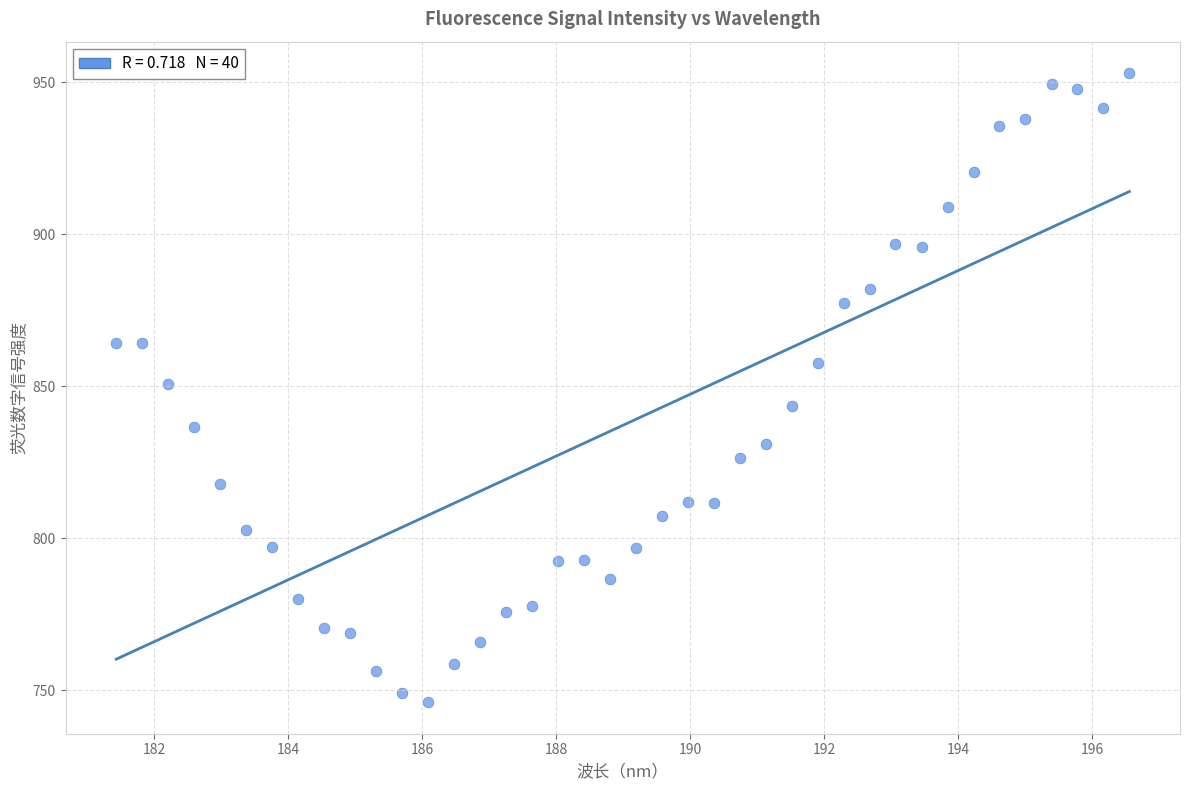

What is the range of X values (max minus min)?

15.1